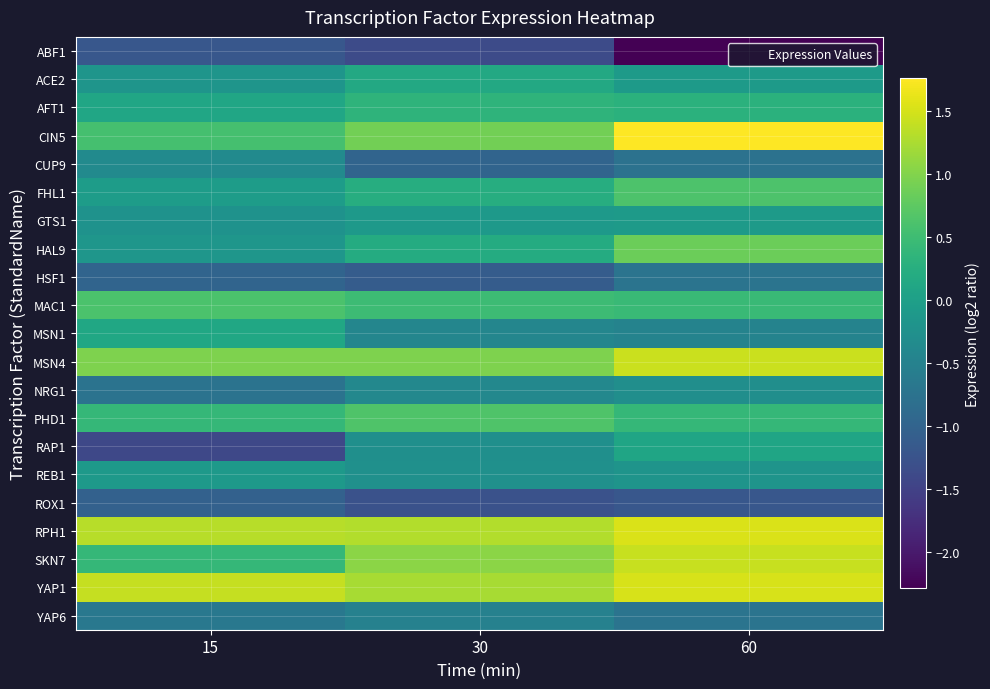

What is the spread (max minus min) of values at 60?

4.0